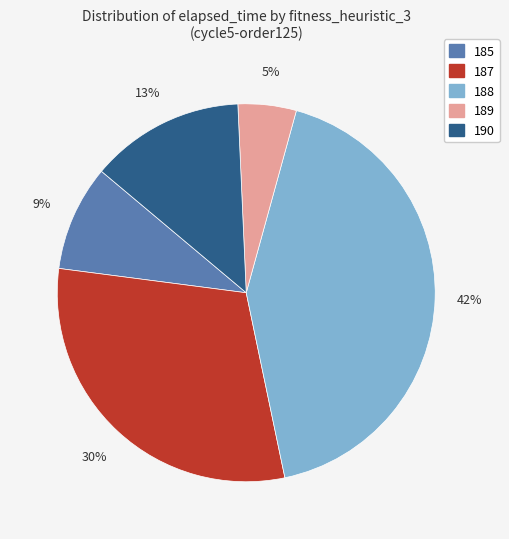

To the nearest percent, what is the average slice percentage?

20%